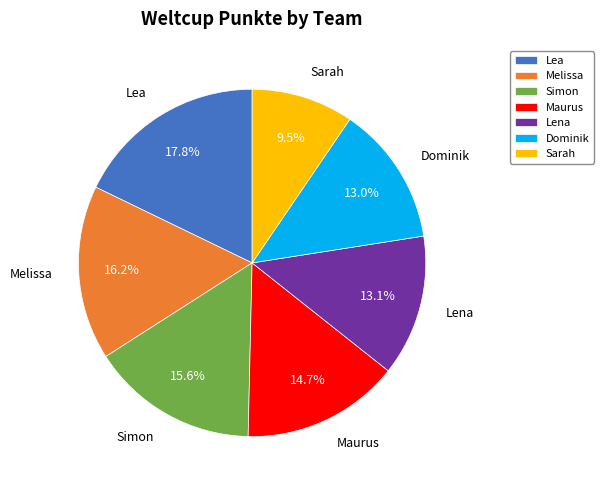

What is the smallest slice in the pie chart?

Sarah